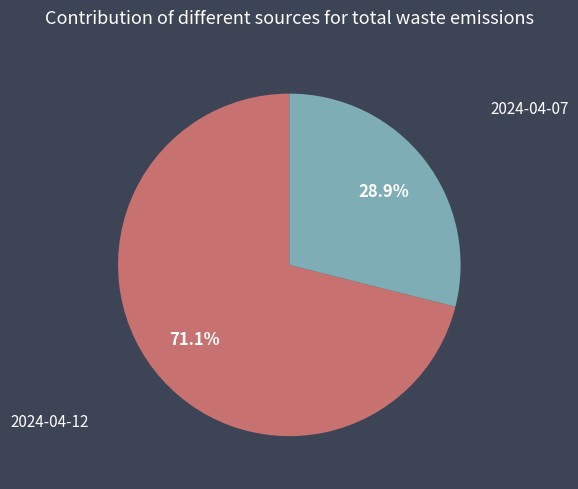

To the nearest percent, what is the combined percentage of 2024-04-12 and 2024-04-07?

100%